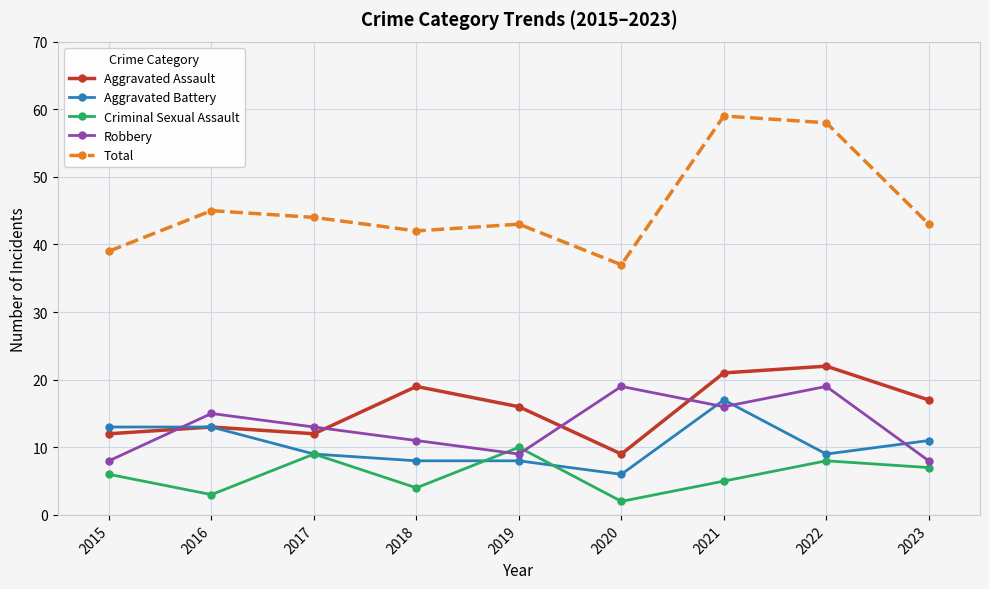

What are all the series names shown in the legend?

Aggravated Assault, Aggravated Battery, Criminal Sexual Assault, Robbery, Total